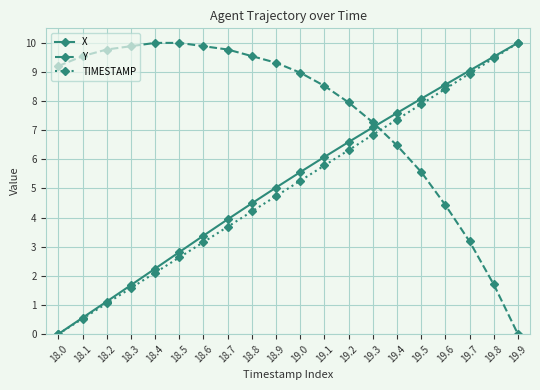

What is the label of the 14th point from the right?

18.6